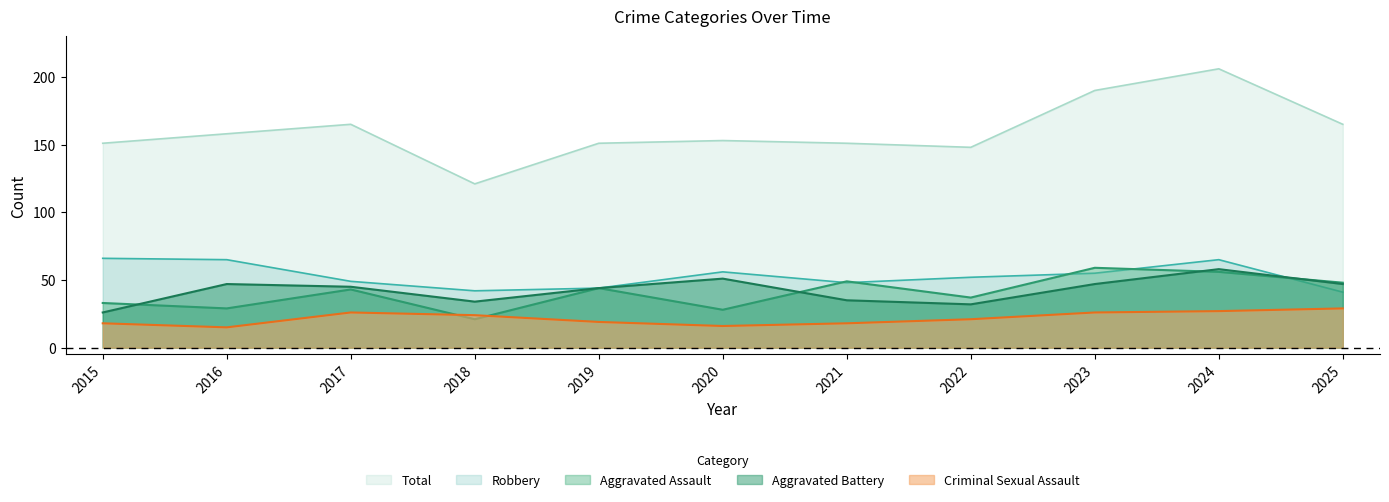

What is the greatest value displayed?

206